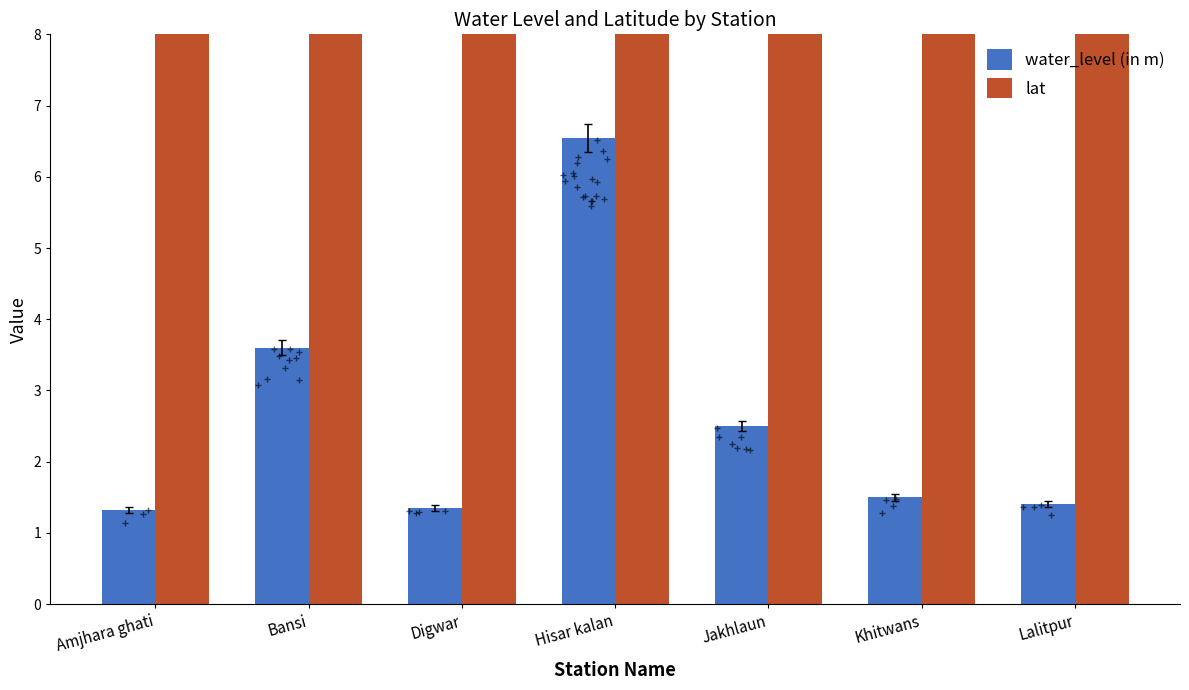

What value does the water_level (in m) series have at Lalitpur?

1.4